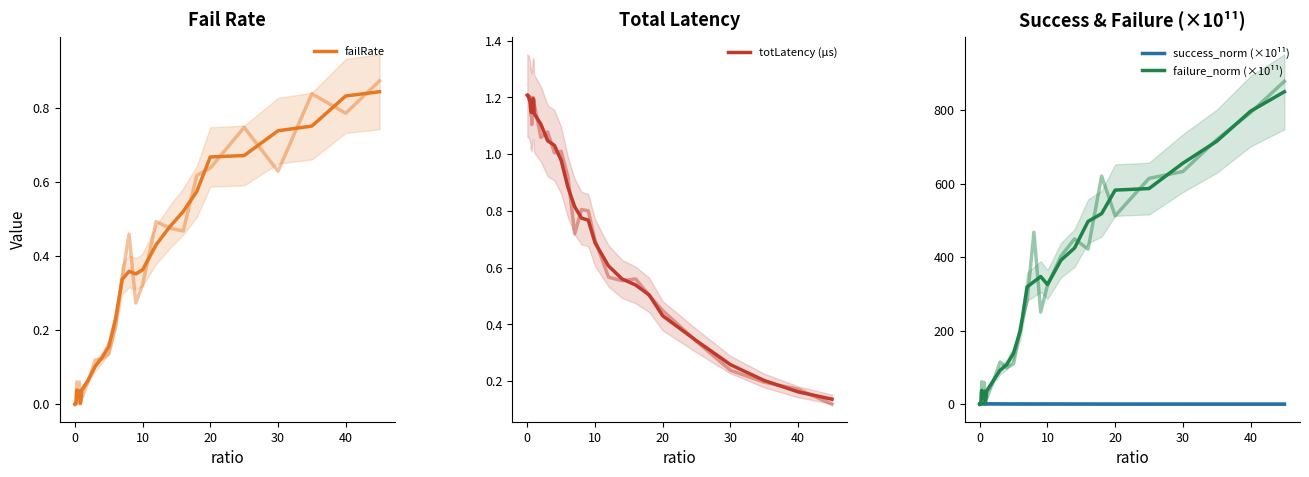

What is the value of the failure_norm (×10¹¹) point at the 11th from the left?

2.0